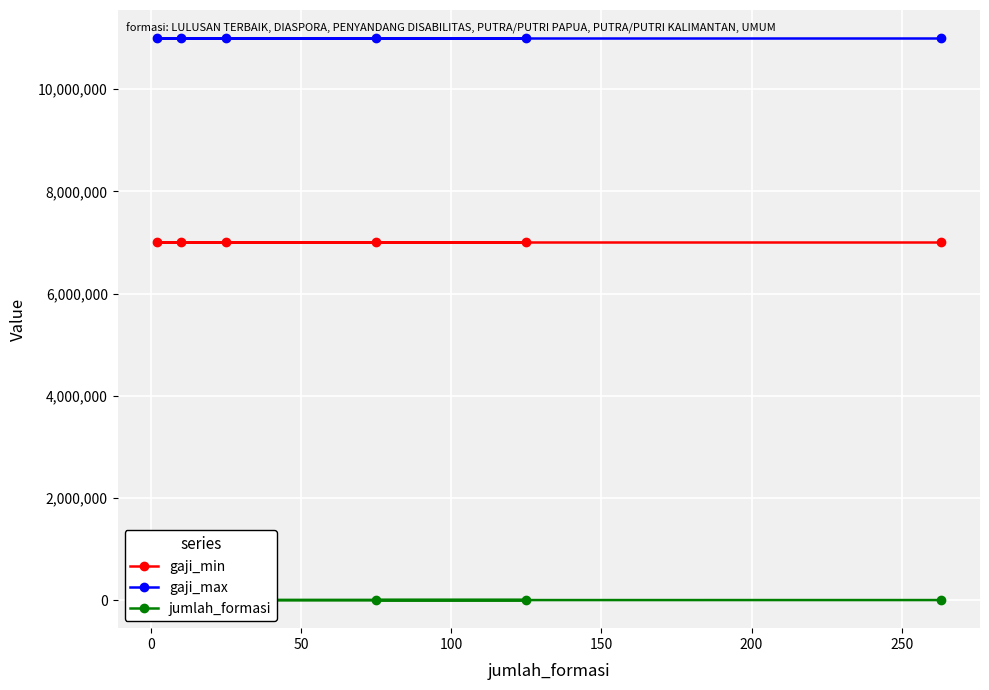

What is the value of the gaji_max point at the 3rd from the left?

11000000